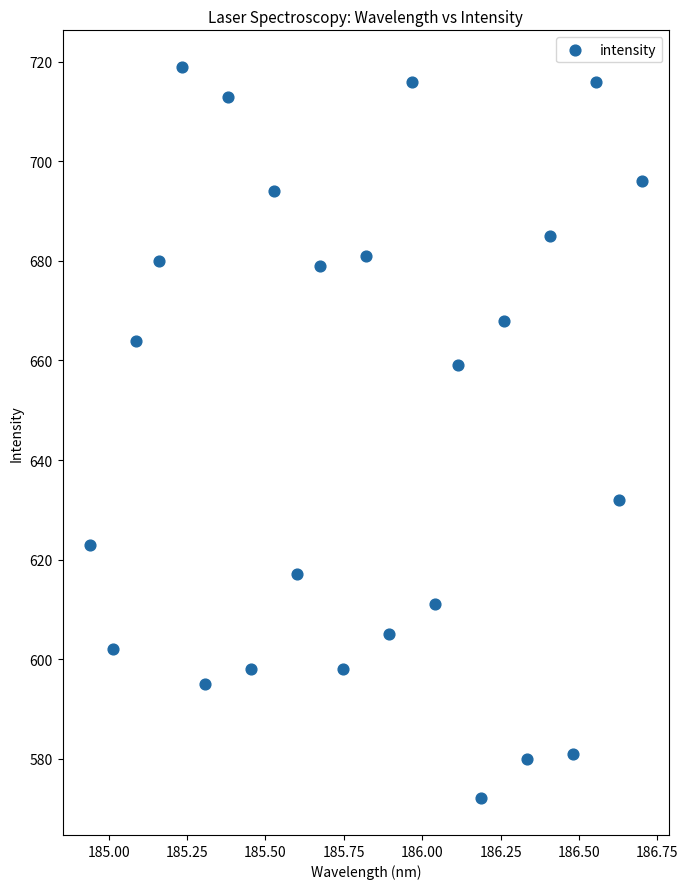

What is the range of Y values (max minus min)?

147